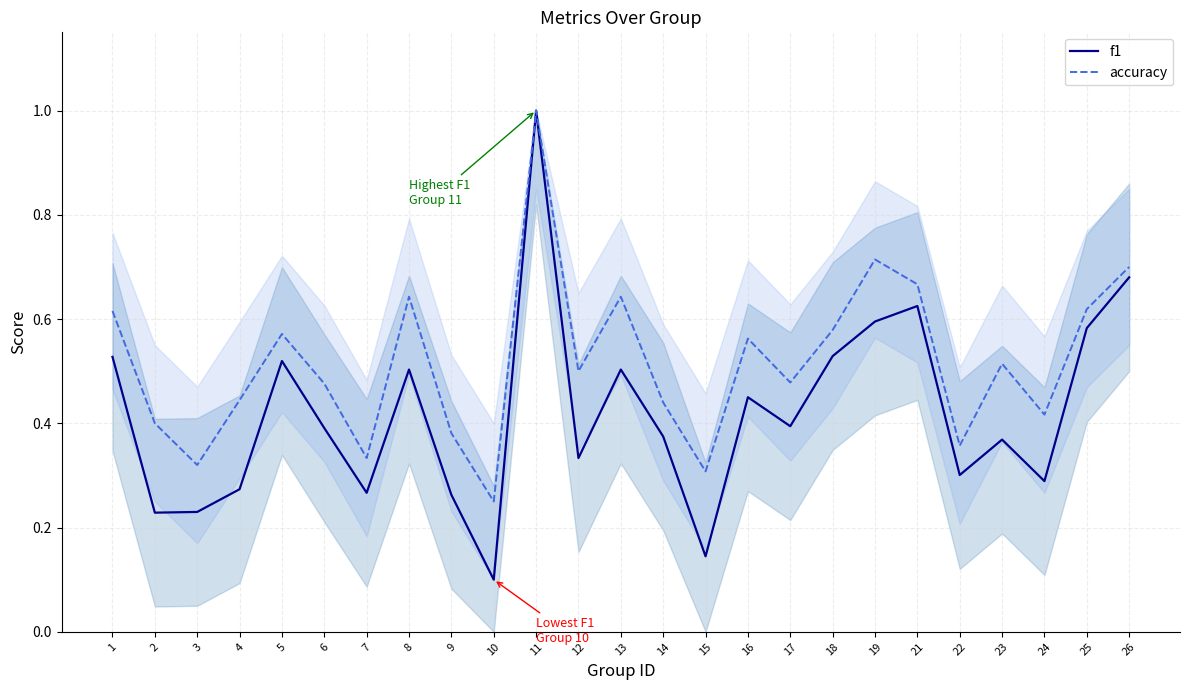

Which series changed the most between 17 and 23?

accuracy